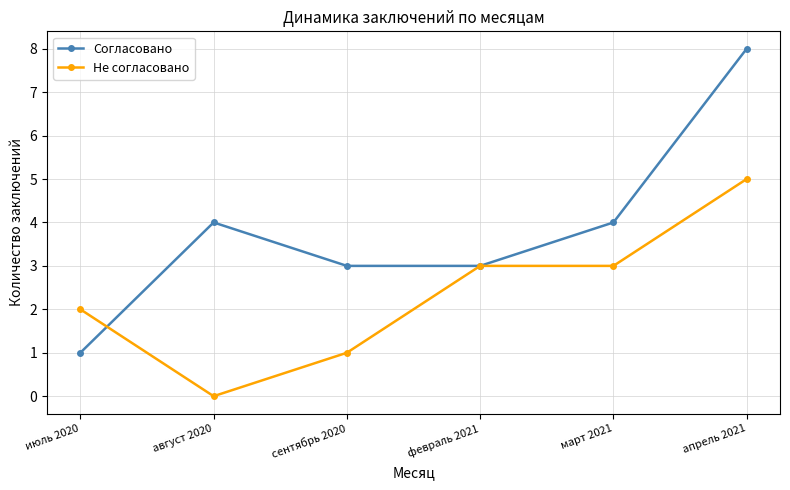

How many positive values does the Не согласовано series have?

5